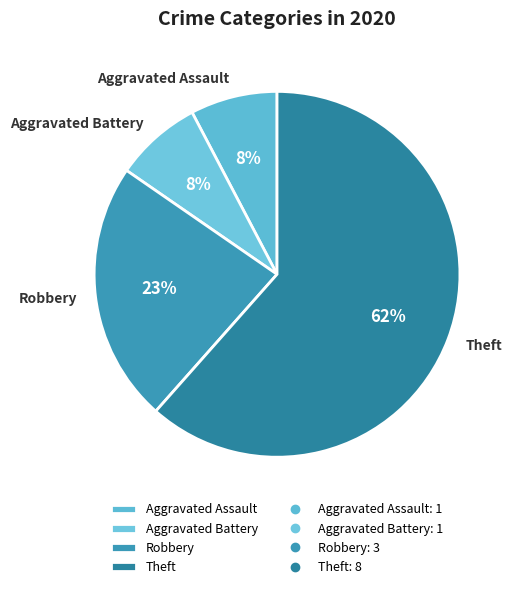

How many slices are in this pie chart?

4